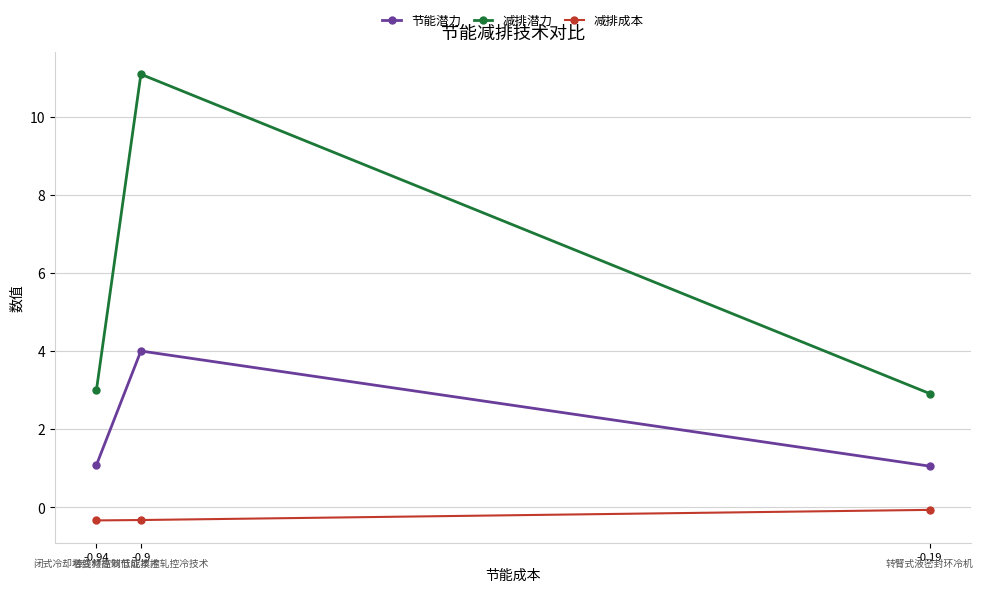

Rank the series by their average value, from lowest to highest.

减排成本, 节能潜力, 减排潜力